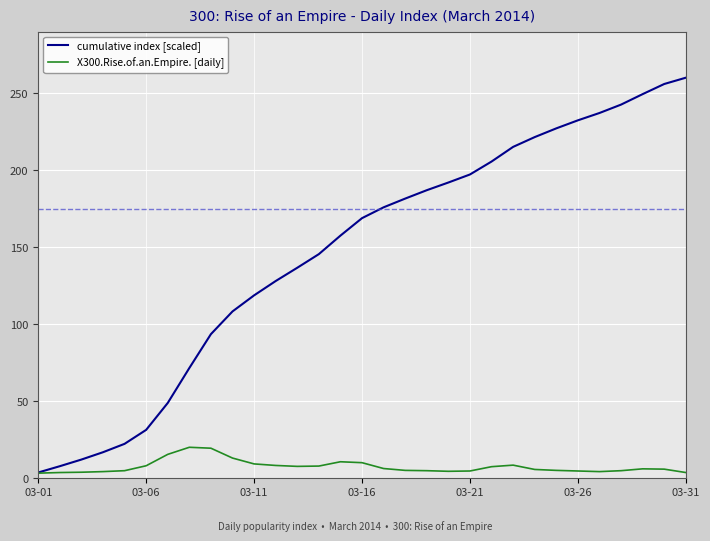

Which series has the largest total across all categories?

cumulative index [scaled]